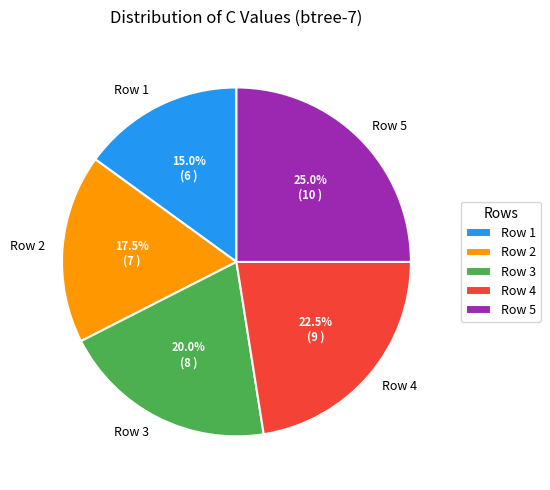

The Row 5 slice represents 14% of the pie. True or false?

False